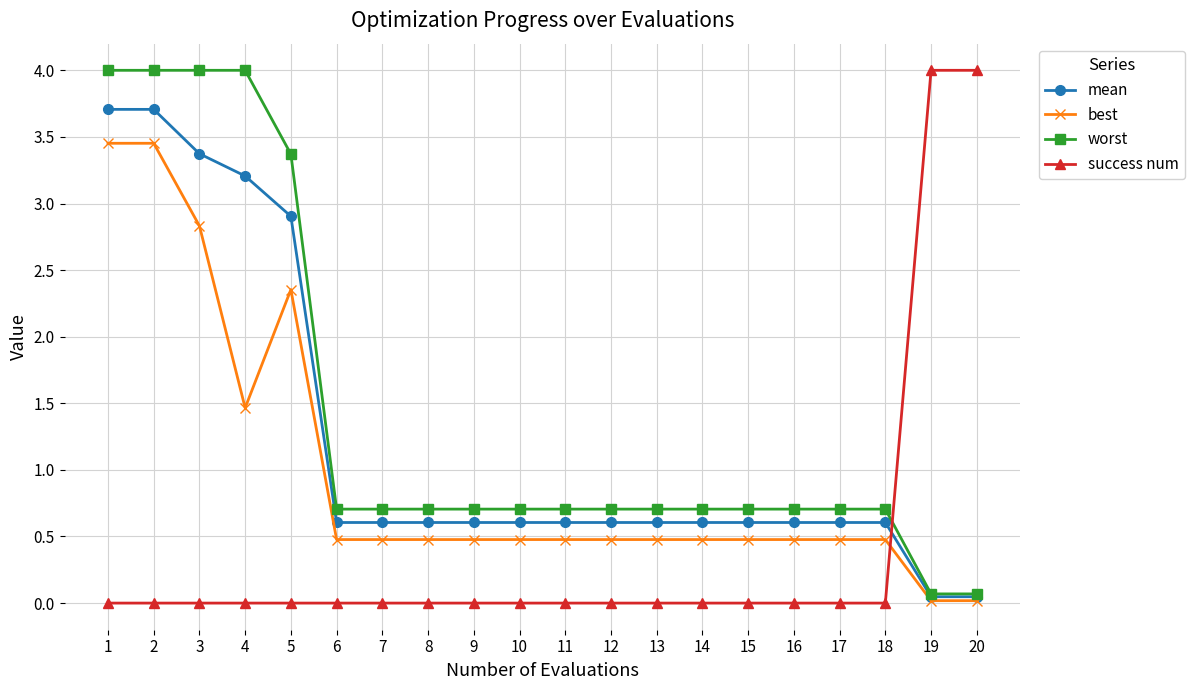

Which series has the largest total across all categories?

worst